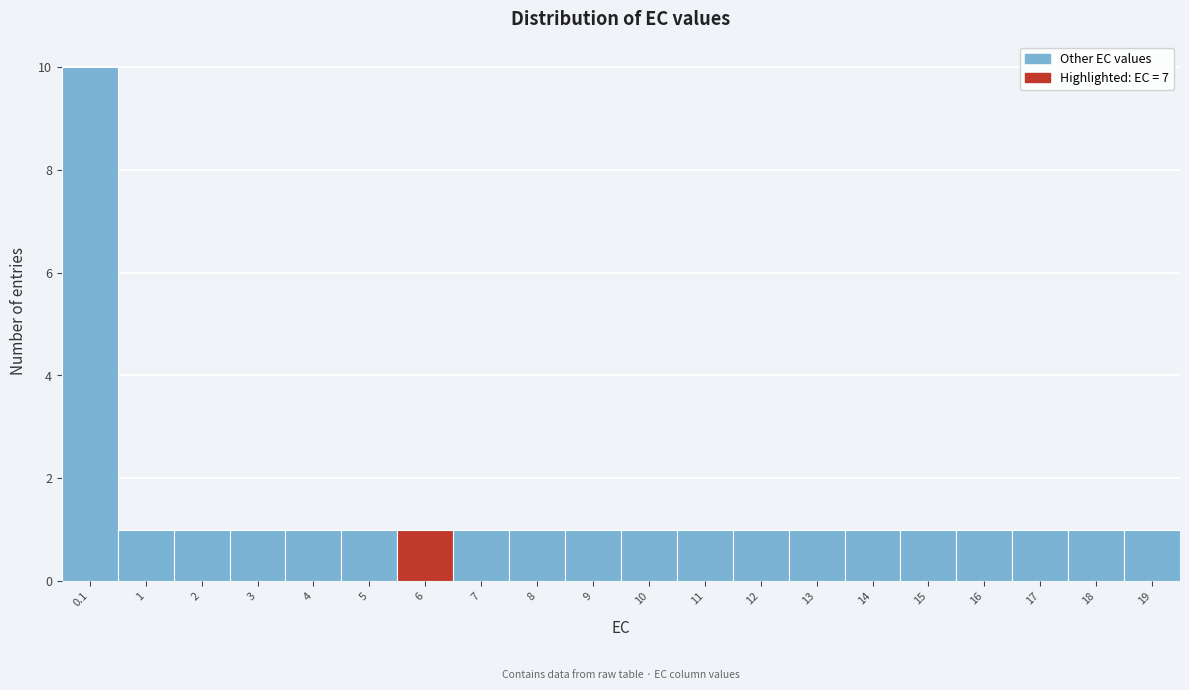

Reading right to left, transcribe all the data shown in this chart.

19=1	18=1	17=1	16=1	15=1	14=1	13=1	12=1	11=1	10=1	9=1	8=1	7=1	6=1	5=1	4=1	3=1	2=1	1=1	0.1=10